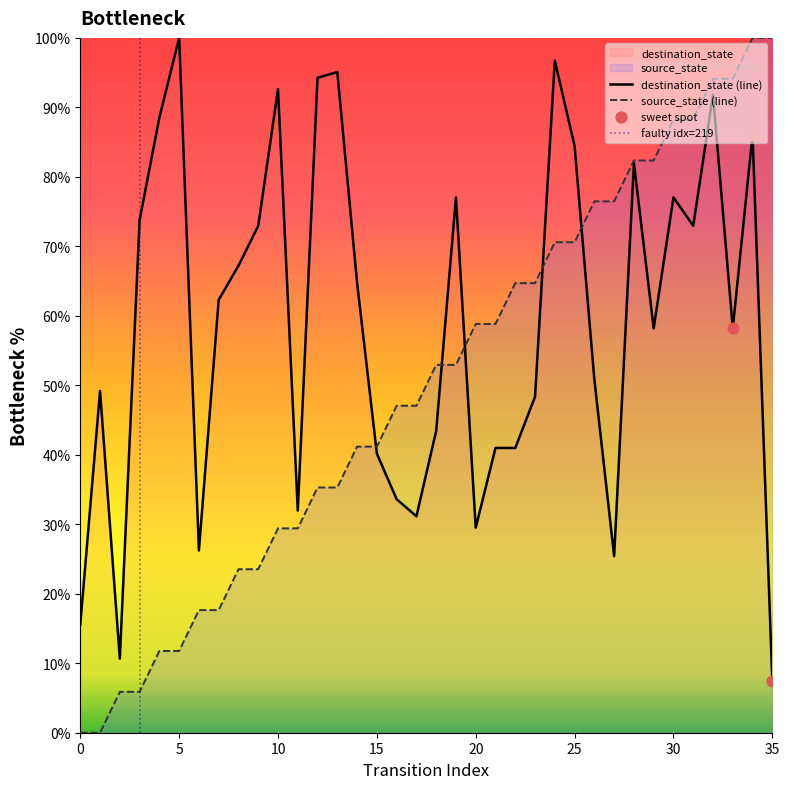

What is the total value across all series at 16?

80.7